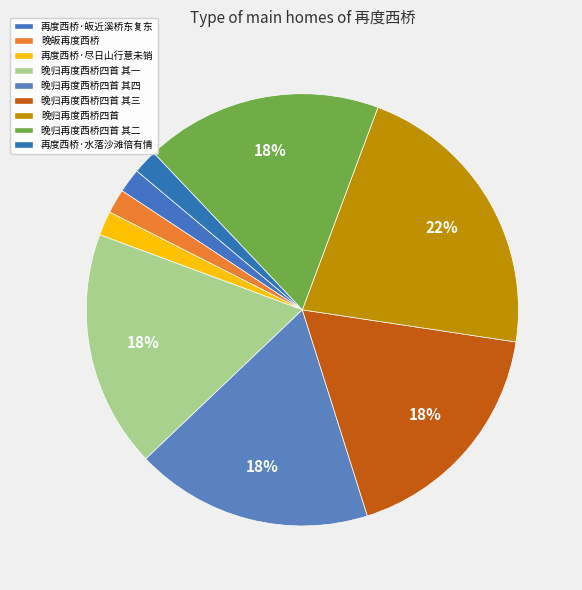

Is there a majority slice in this chart?

No